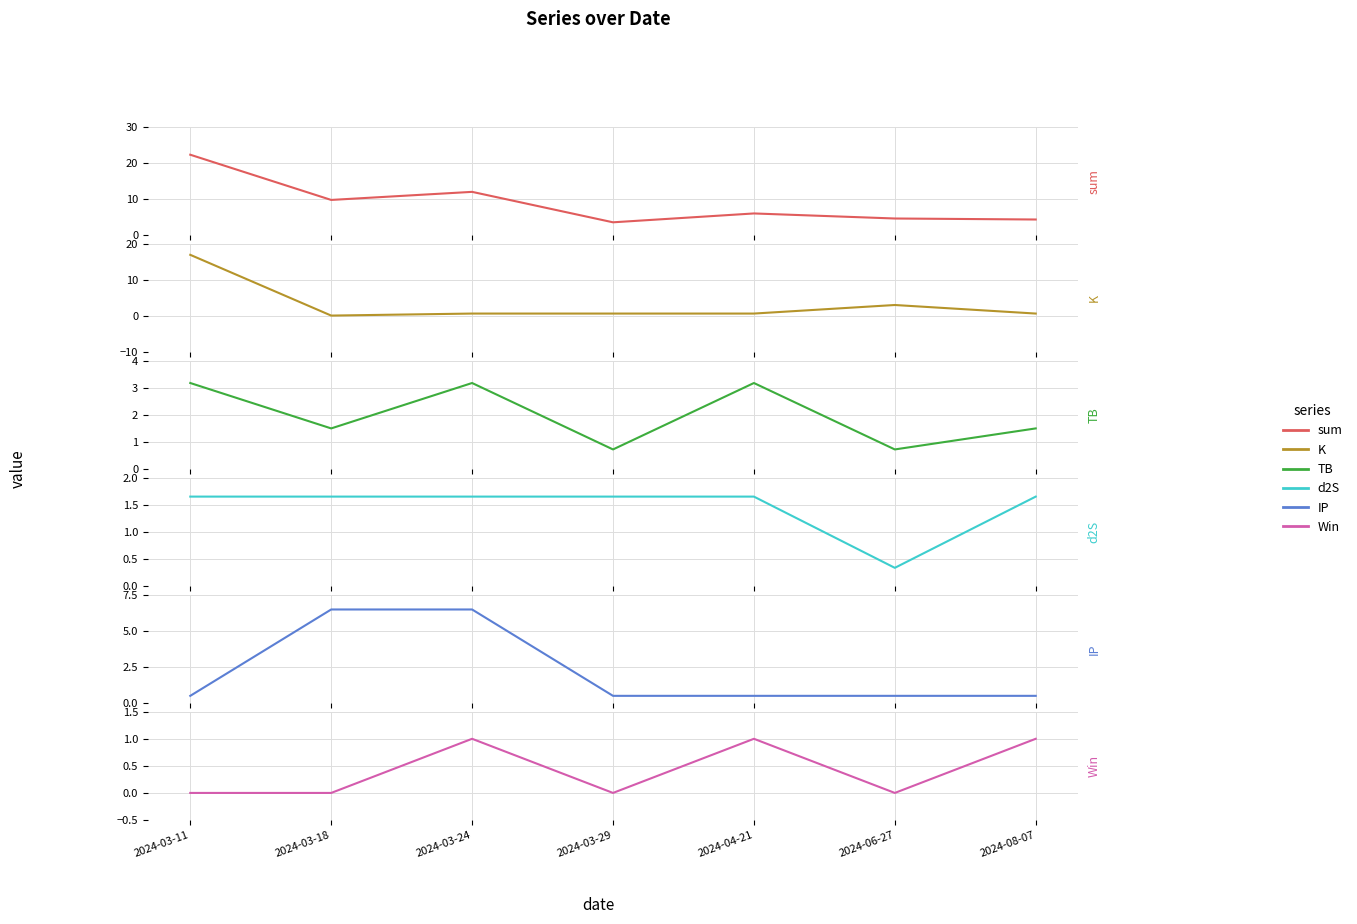

What is the difference between the highest and lowest values at 2024-04-21?

5.5